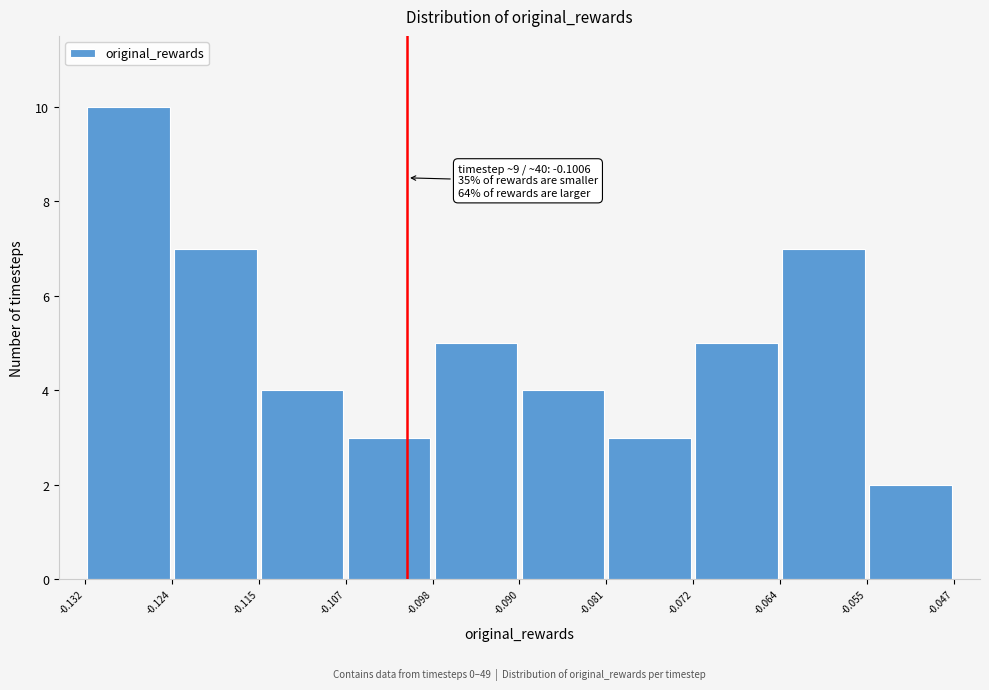

Which range on the x-axis has the tallest bar?

-0.132 to -0.124